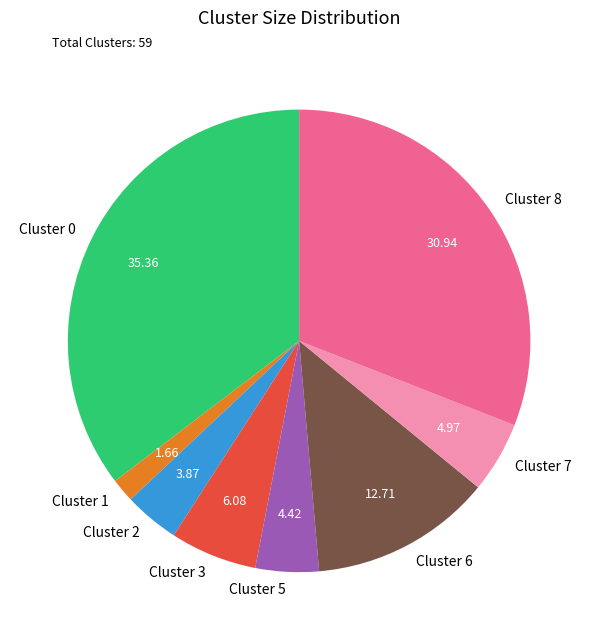

Rank the categories by value from lowest to highest.

Cluster 1, Cluster 2, Cluster 5, Cluster 7, Cluster 3, Cluster 6, Cluster 8, Cluster 0